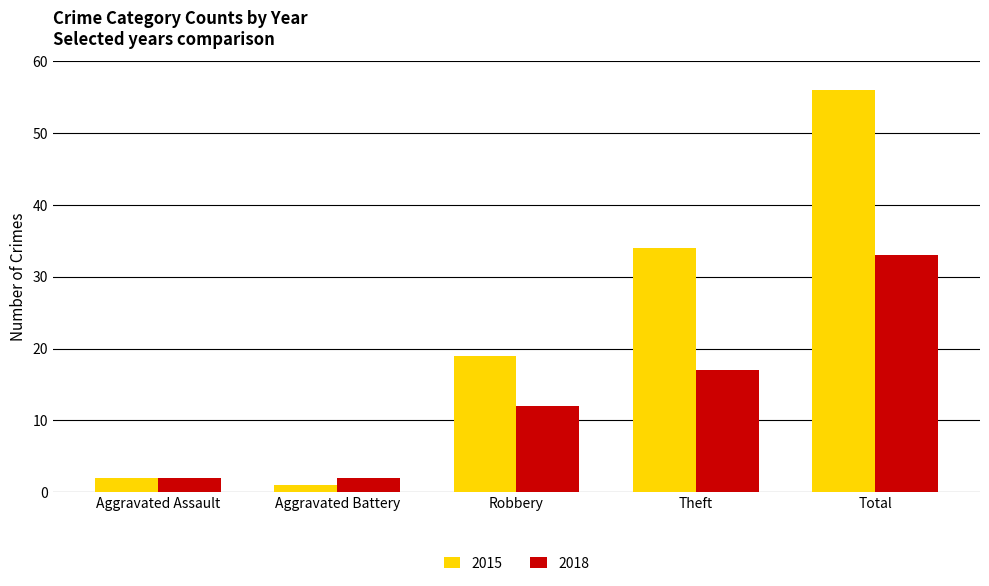

What is the difference between the second highest and minimum values in the 2018 series?

15